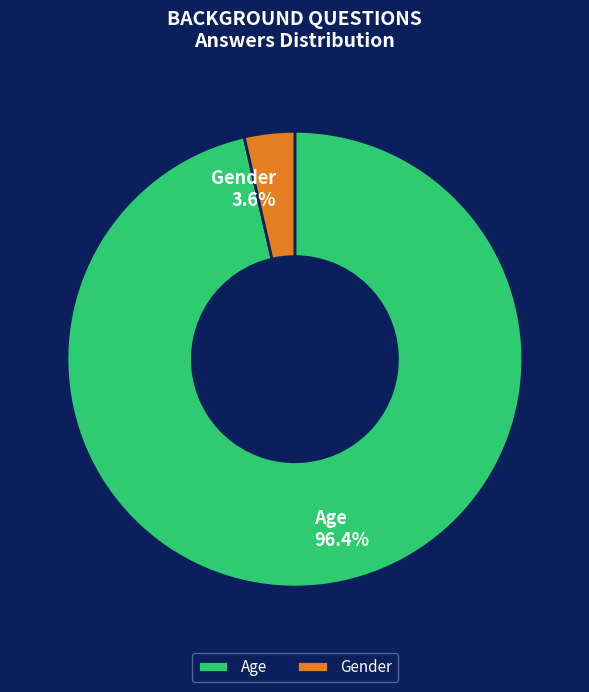

To the nearest percent, what is the combined percentage of Age and Gender?

100%